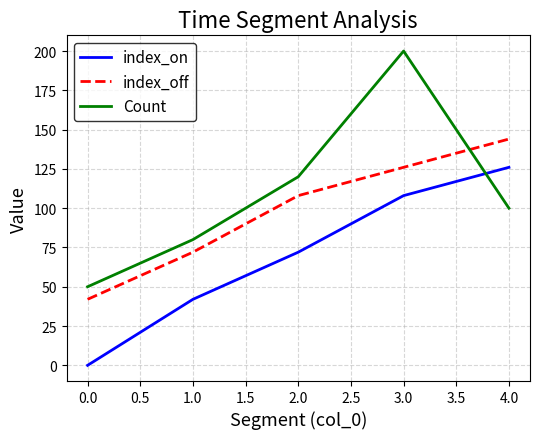

Between which two adjacent categories do index_on and Count first intersect?

3.0 and 4.0